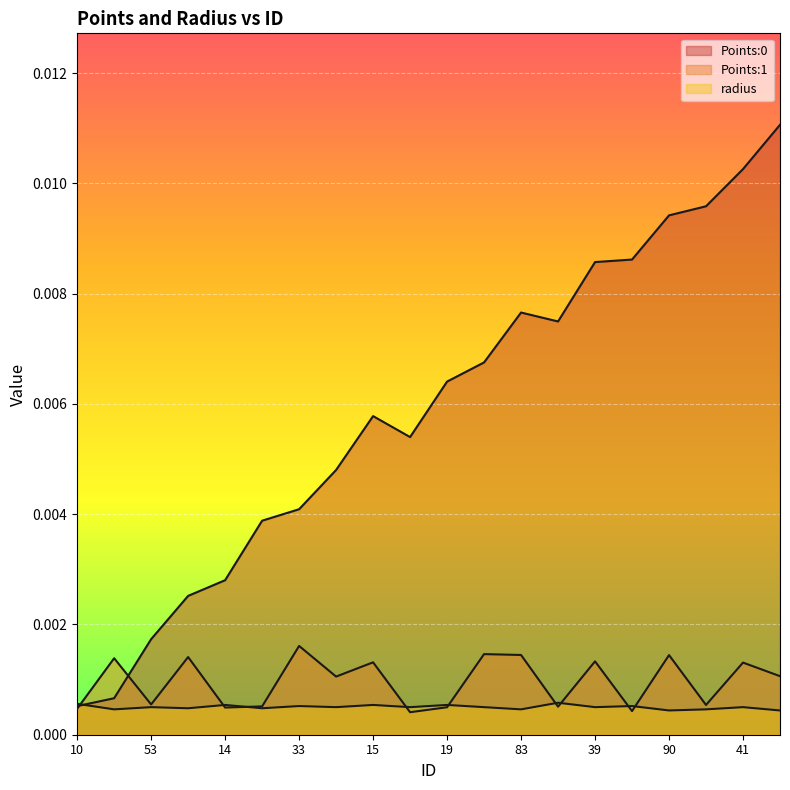

Where is the first local minimum for Points:1?

53